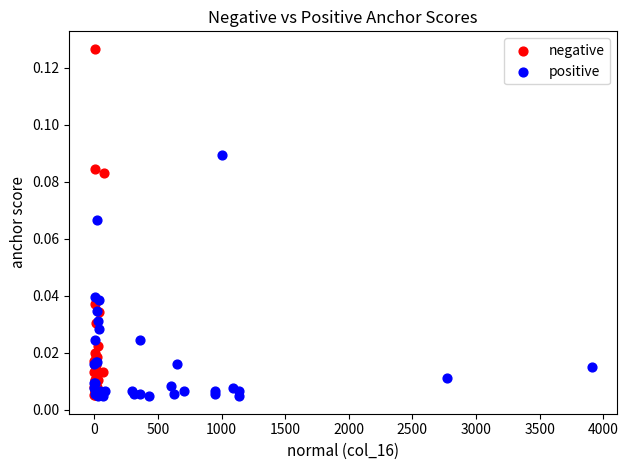

Which series reaches the maximum Y coordinate?

negative